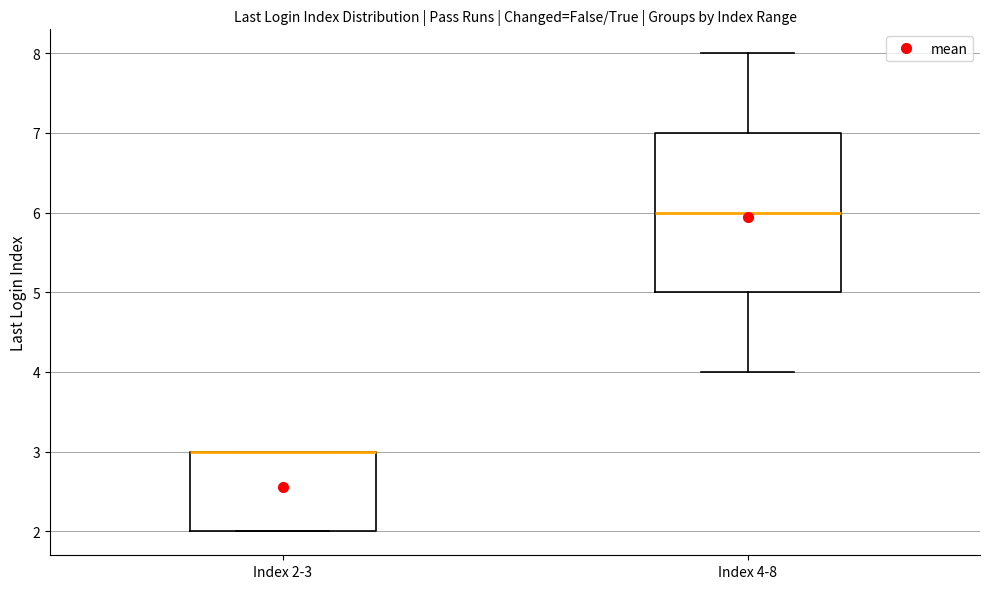

Where is the lower edge of the box for Index 2-3 on the y-axis? The values are not printed on the chart, so give them approximately, as read against the axis.

2